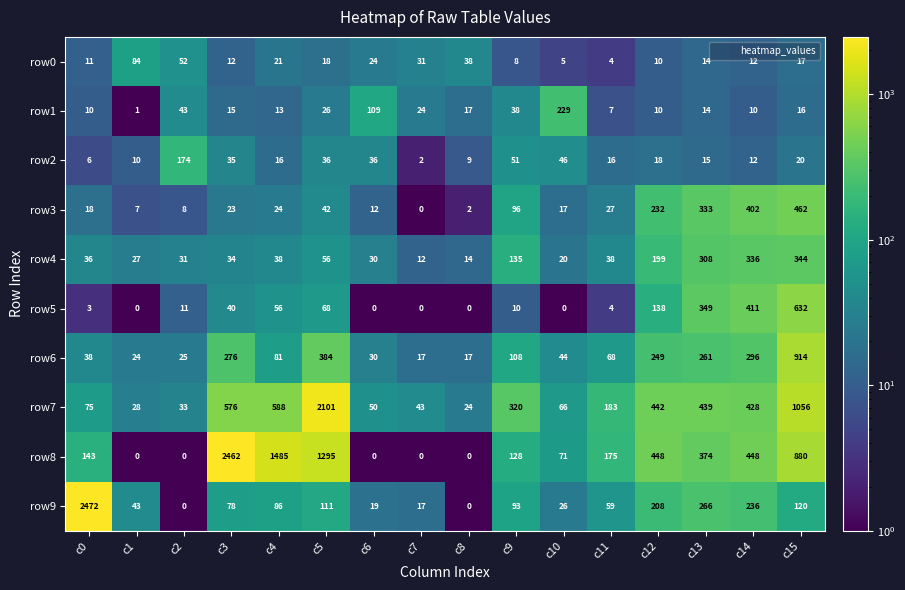

Rank the categories by row7 value from lowest to highest.

c8, c1, c2, c7, c6, c10, c0, c11, c9, c14, c13, c12, c3, c4, c15, c5